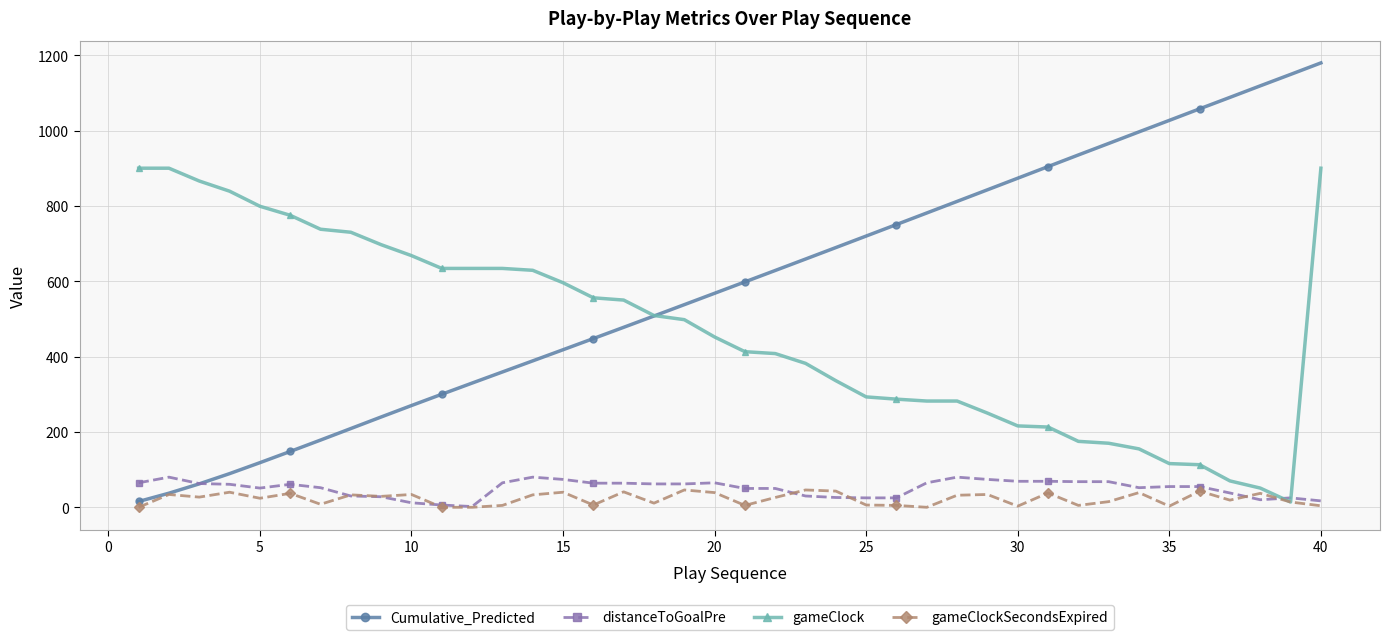

At how many categories does at least one series exceed 769?

20